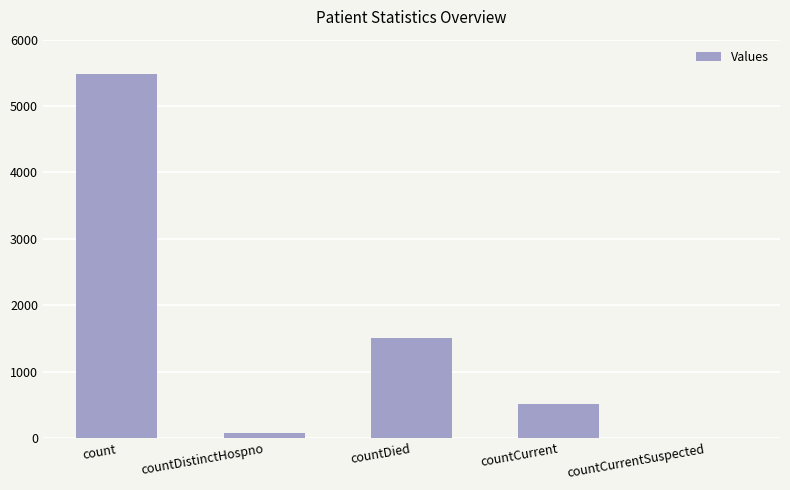

What is the sum of the values at countDied and countCurrentSuspected?

1502